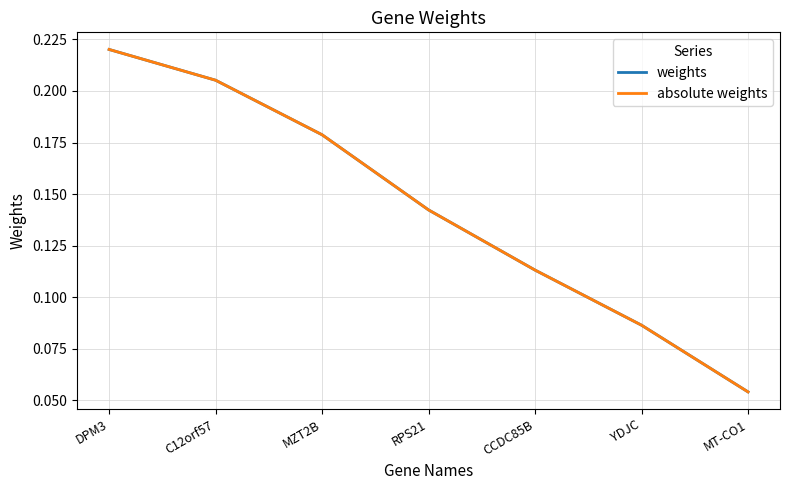

Is this an area chart (filled region under the line)?

No